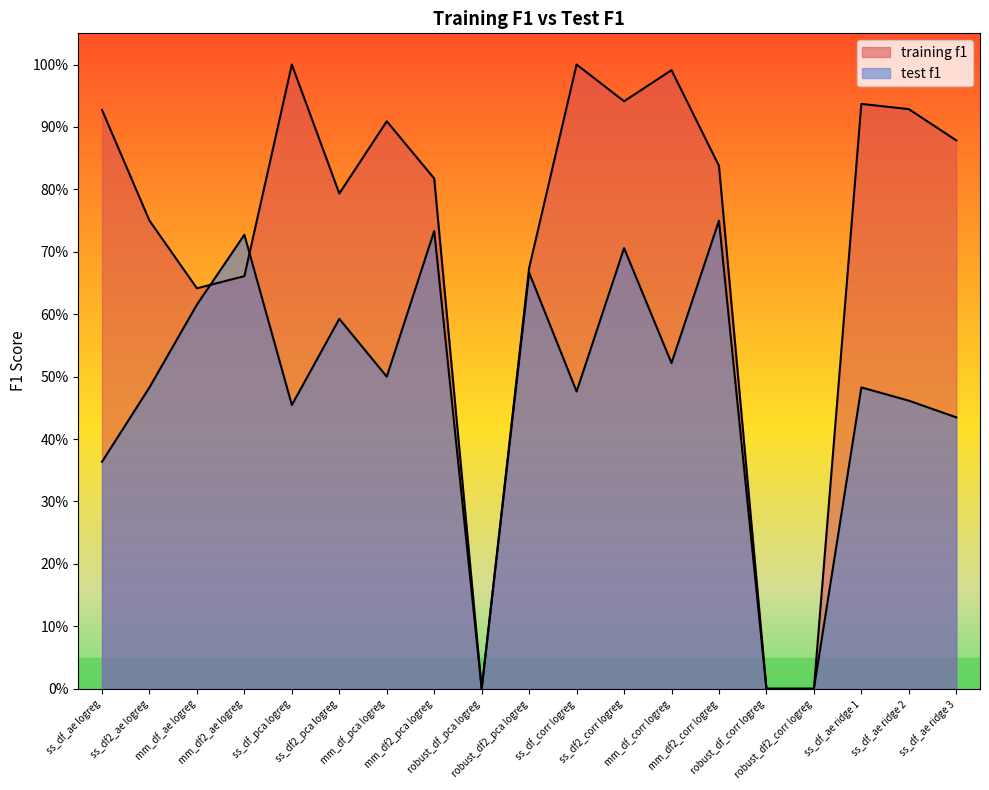

Reading left to right, transcribe all the data shown in this chart.

training f1: ss_df_ae logreg=0.9	ss_df2_ae logreg=0.8	mm_df_ae logreg=0.6	mm_df2_ae logreg=0.7	ss_df_pca logreg=1.0	ss_df2_pca logreg=0.8	mm_df_pca logreg=0.9	mm_df2_pca logreg=0.8	robust_df_pca logreg=0.0	robust_df2_pca logreg=0.7	ss_df_corr logreg=1.0	ss_df2_corr logreg=0.9	mm_df_corr logreg=1.0	mm_df2_corr logreg=0.8	robust_df_corr logreg=0.0	robust_df2_corr logreg=0.0	ss_df_ae ridge 1=0.9	ss_df_ae ridge 2=0.9	ss_df_ae ridge 3=0.9
test f1: ss_df_ae logreg=0.4	ss_df2_ae logreg=0.5	mm_df_ae logreg=0.6	mm_df2_ae logreg=0.7	ss_df_pca logreg=0.5	ss_df2_pca logreg=0.6	mm_df_pca logreg=0.5	mm_df2_pca logreg=0.7	robust_df_pca logreg=0.0	robust_df2_pca logreg=0.7	ss_df_corr logreg=0.5	ss_df2_corr logreg=0.7	mm_df_corr logreg=0.5	mm_df2_corr logreg=0.8	robust_df_corr logreg=0.0	robust_df2_corr logreg=0.0	ss_df_ae ridge 1=0.5	ss_df_ae ridge 2=0.5	ss_df_ae ridge 3=0.4